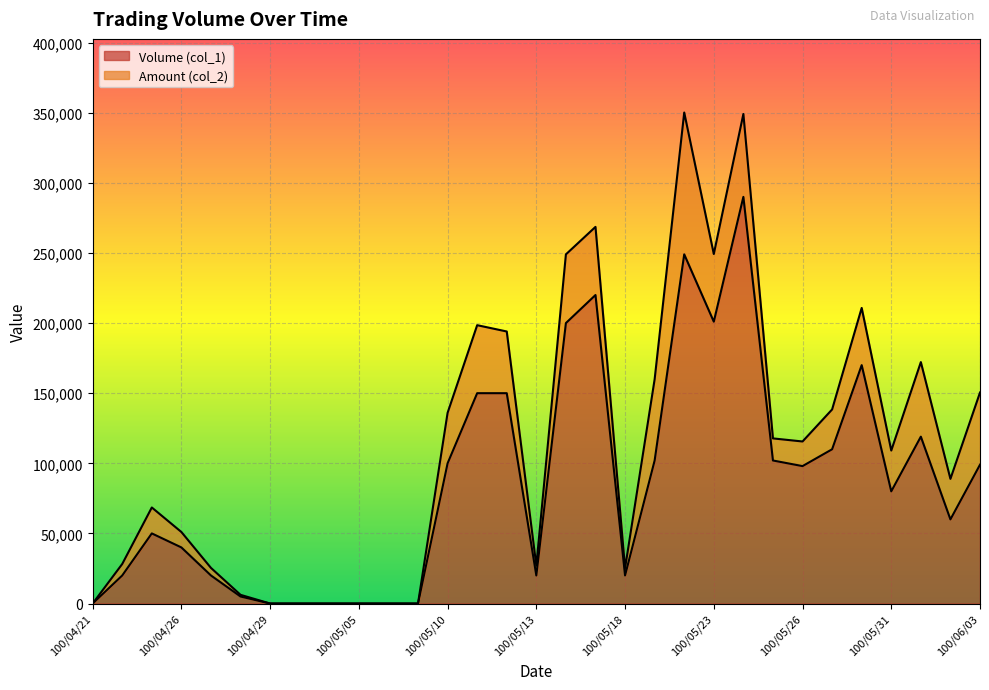

What is the label of the 1st point from the left?

100/04/21